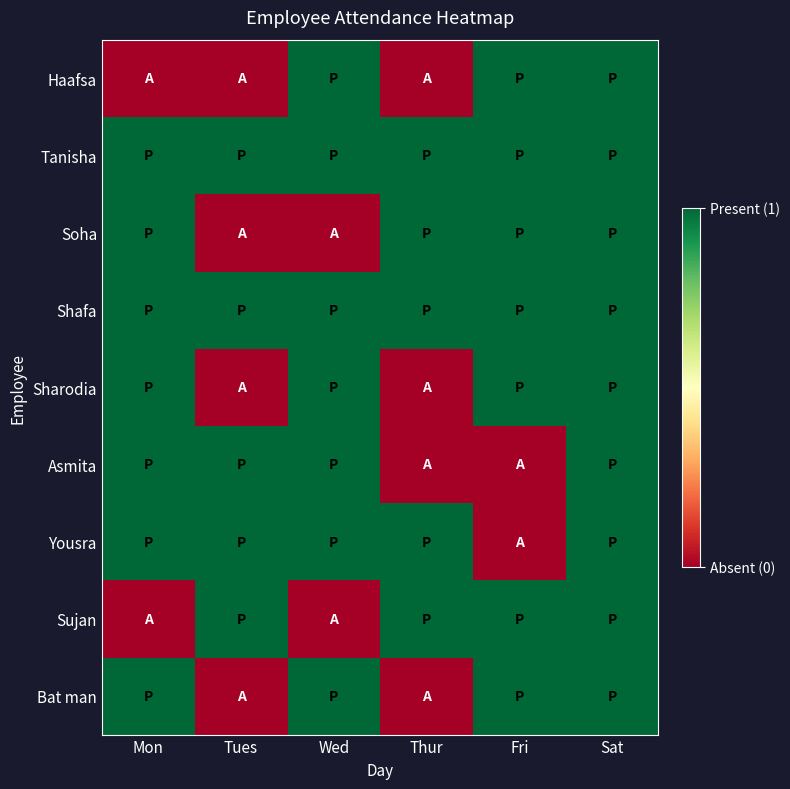

Reading left to right, what are all the values shown in this chart?

Haafsa: Mon=0	Tues=0	Wed=1	Thur=0	Fri=1	Sat=1
Tanisha: Mon=1	Tues=1	Wed=1	Thur=1	Fri=1	Sat=1
Soha: Mon=1	Tues=0	Wed=0	Thur=1	Fri=1	Sat=1
Shafa: Mon=1	Tues=1	Wed=1	Thur=1	Fri=1	Sat=1
Sharodia: Mon=1	Tues=0	Wed=1	Thur=0	Fri=1	Sat=1
Asmita: Mon=1	Tues=1	Wed=1	Thur=0	Fri=0	Sat=1
Yousra: Mon=1	Tues=1	Wed=1	Thur=1	Fri=0	Sat=1
Sujan: Mon=0	Tues=1	Wed=0	Thur=1	Fri=1	Sat=1
Bat man: Mon=1	Tues=0	Wed=1	Thur=0	Fri=1	Sat=1